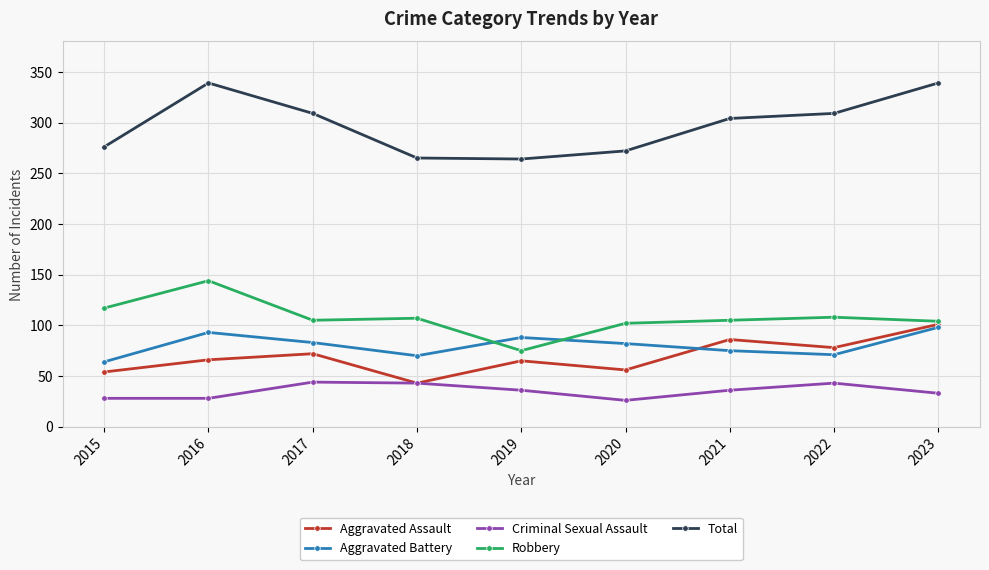

What is the difference between the second highest and minimum values in the Criminal Sexual Assault series?

17